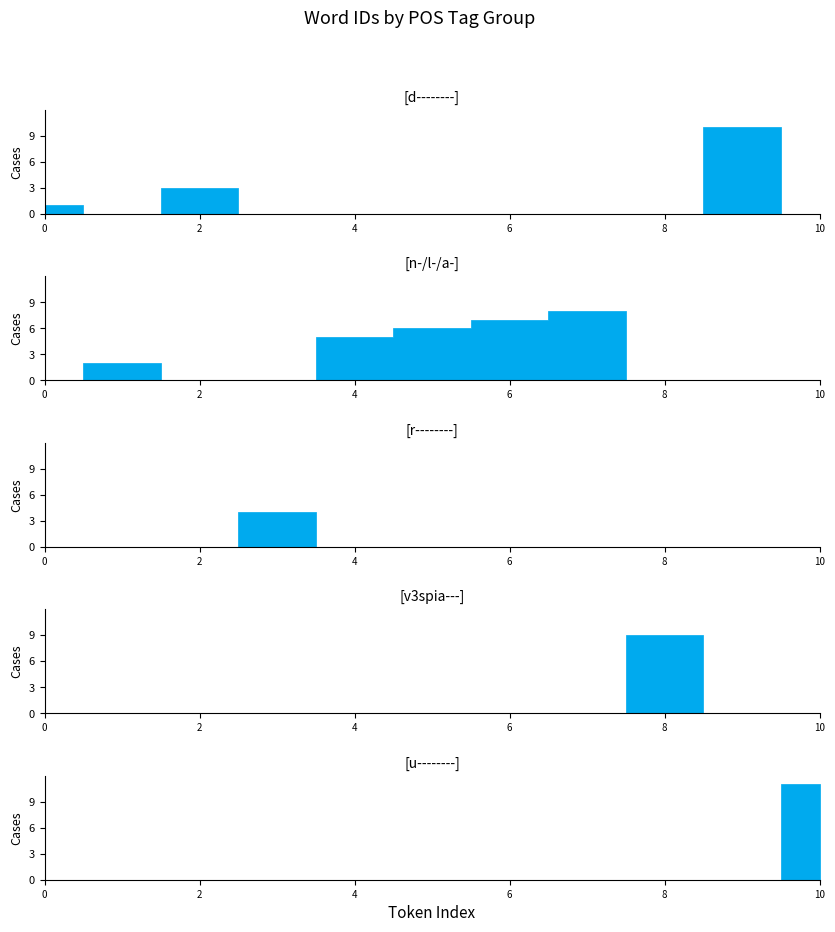

True or false: there are more than 1 points higher than both neighbors.

False